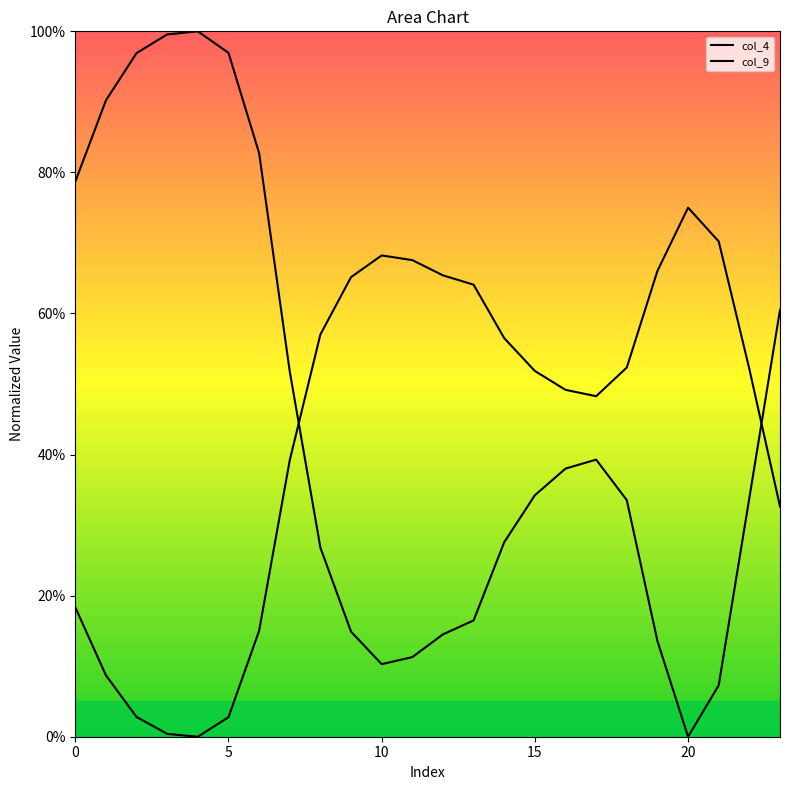

Which category has the lowest value in the col_4 series?

20